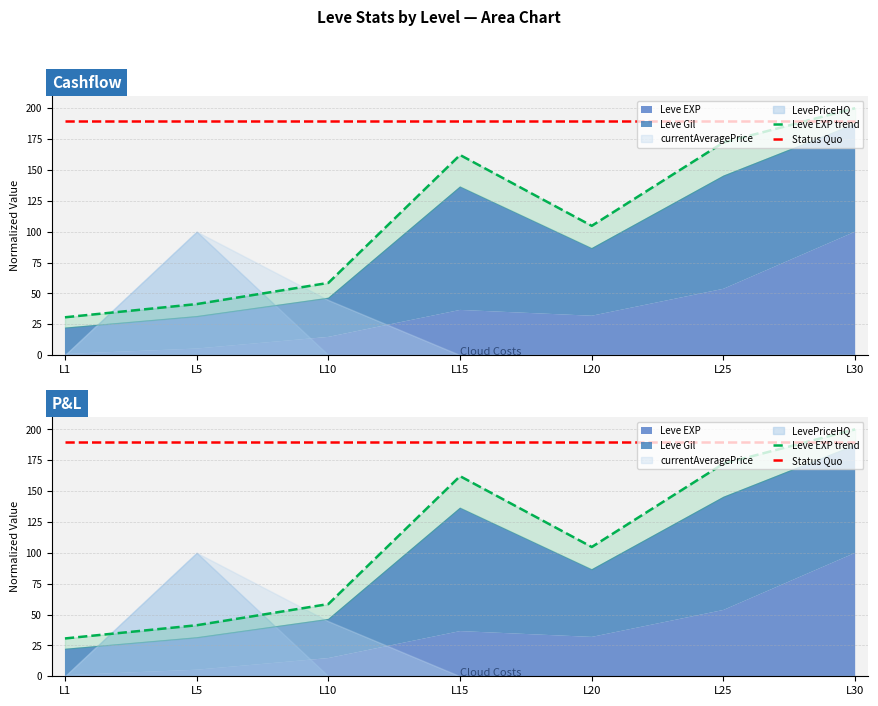

Where is Leve EXP trend nearest to the value 115?

L20